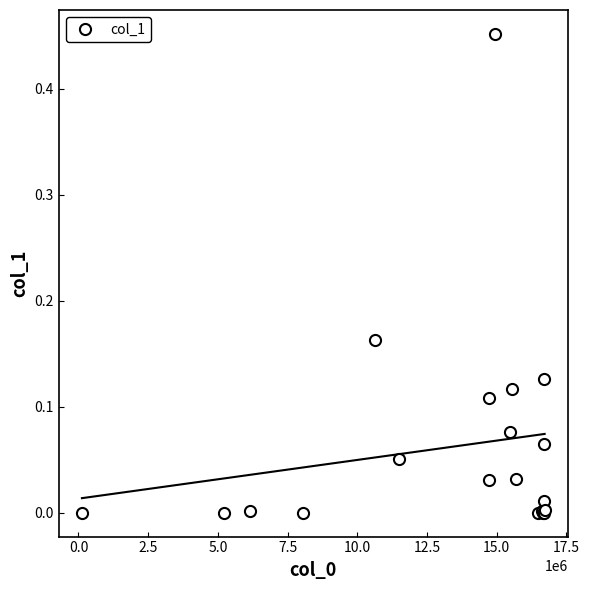

True or false: col_1 has more than 2 interior local peaks.

True